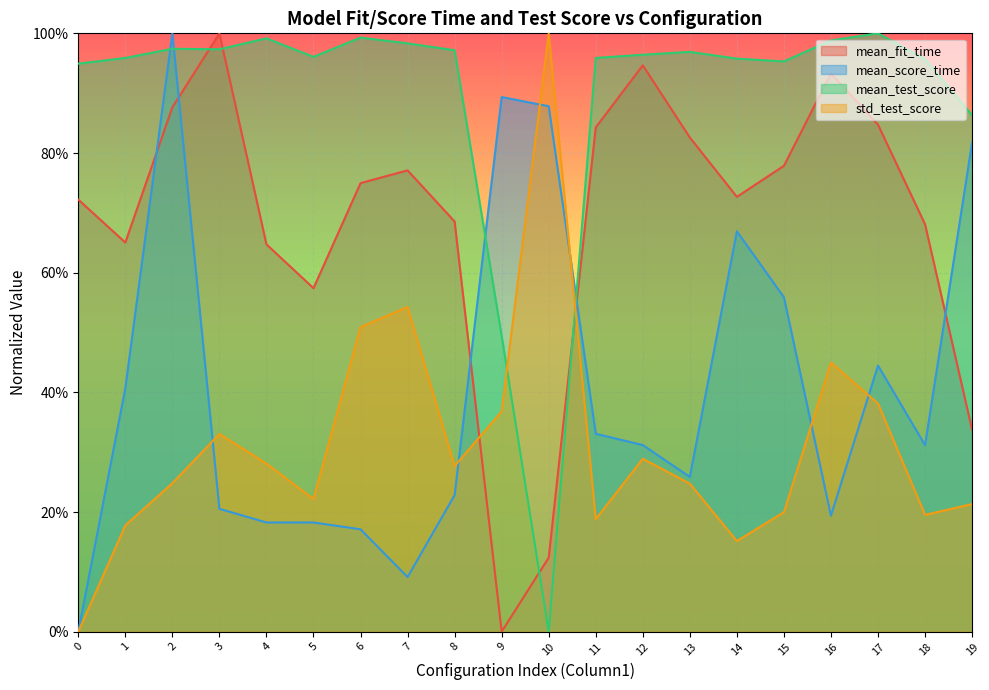

Which label corresponds to the smallest value in the chart?

9